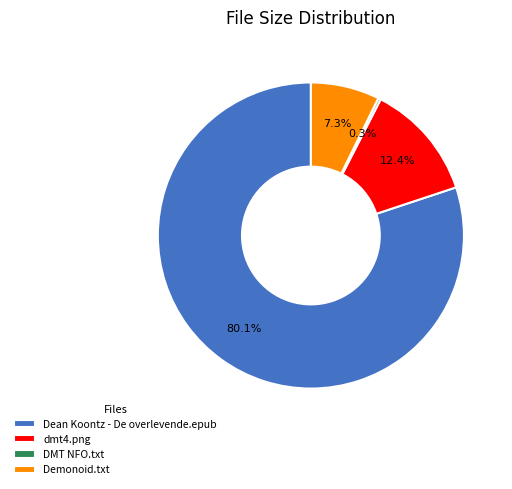

Approximately how many times larger is the value at Demonoid.txt compared to dmt4.png?

0.6